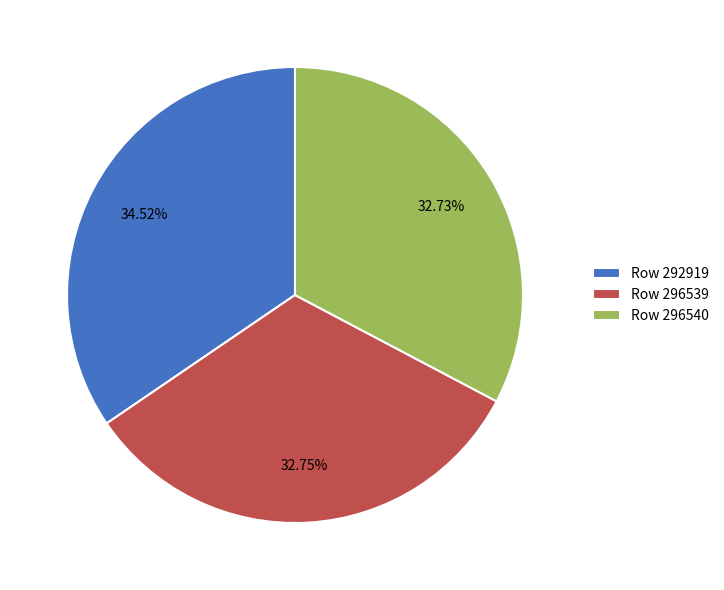

Which category has the biggest portion of the pie?

Row 292919